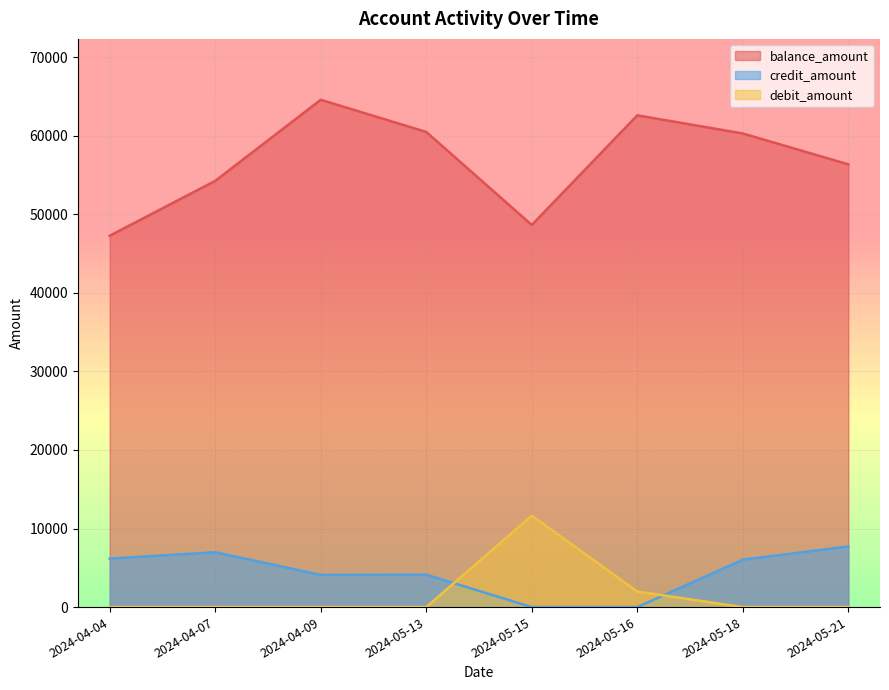

What is the sum of all debit_amount values?

13623